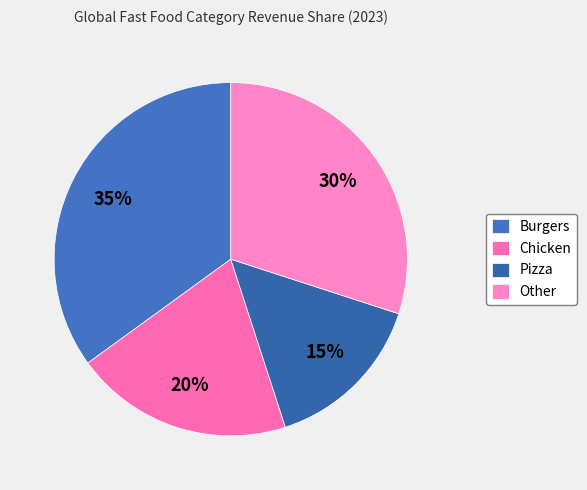

How many segments does this pie chart have?

4